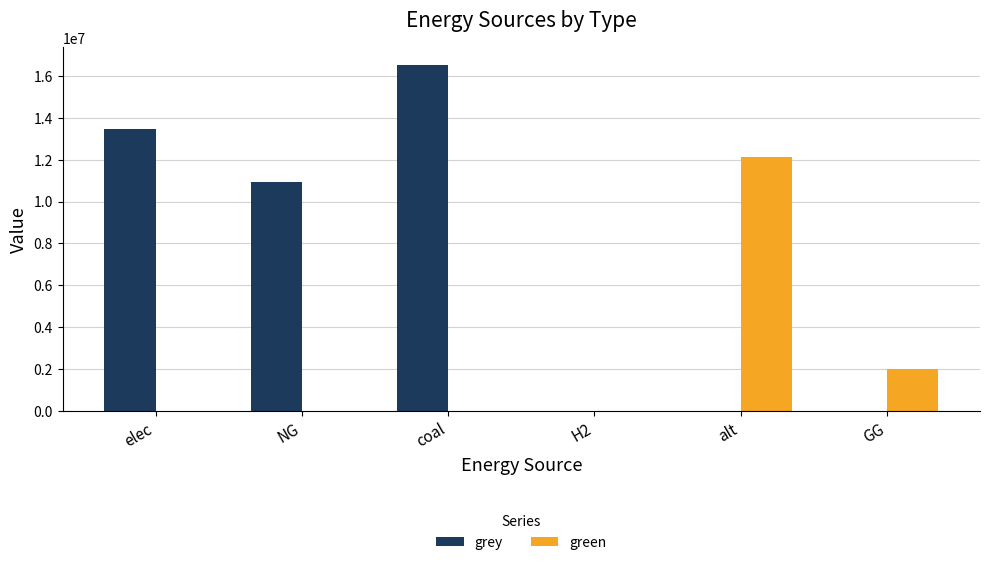

Which series changed the most between elec and NG?

grey